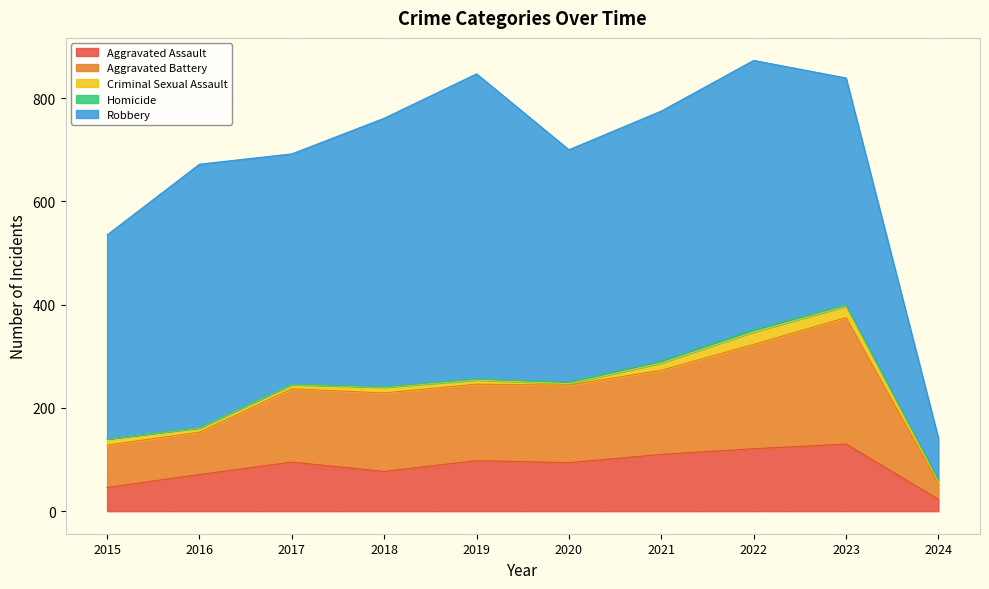

What is the total value across all series at 2024?

141